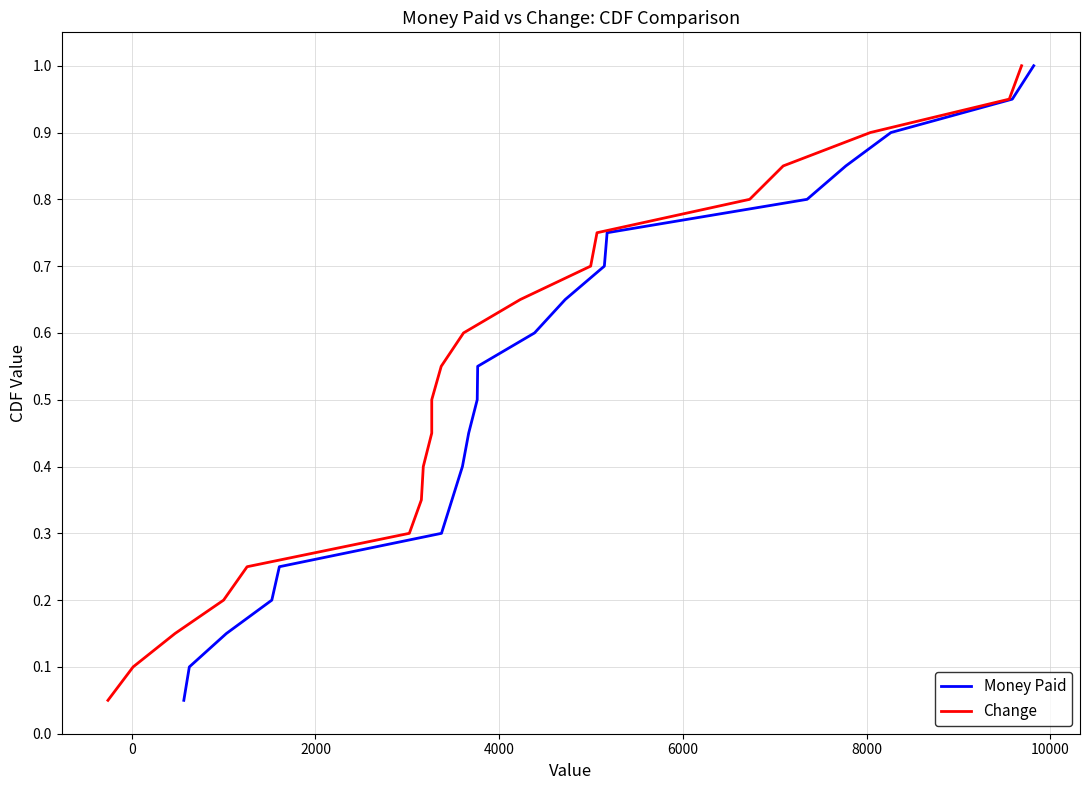

Reading left to right, what are all the values shown in this chart?

Money Paid: 0.1	0.1	0.1	0.2	0.2	0.3	0.3	0.4	0.5	0.5	0.6	0.6	0.7	0.7	0.8	0.8	0.8	0.9	0.9	1.0
Change: 0.1	0.1	0.1	0.2	0.2	0.3	0.3	0.4	0.5	0.5	0.6	0.6	0.7	0.7	0.8	0.8	0.8	0.9	0.9	1.0